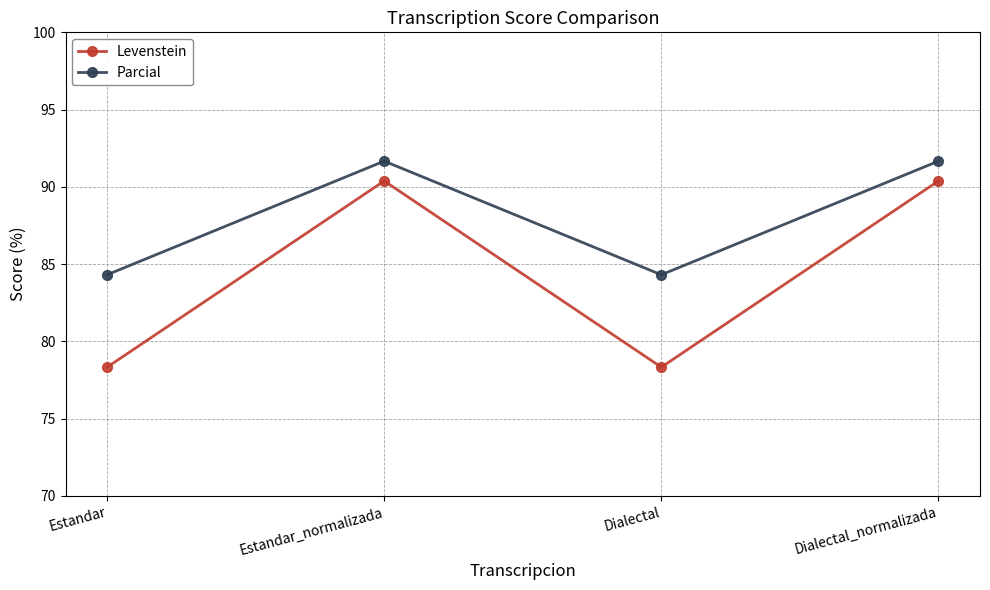

The value of Levenstein at Estandar is 78.3. True or false?

True